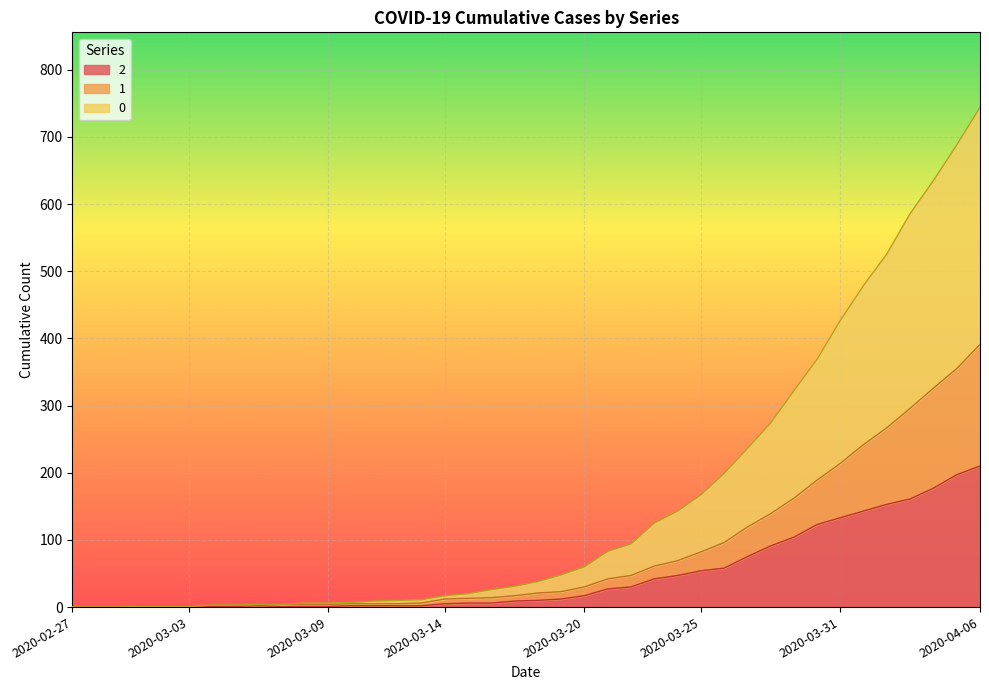

At which category is the sum across all series the highest?

2020-04-06